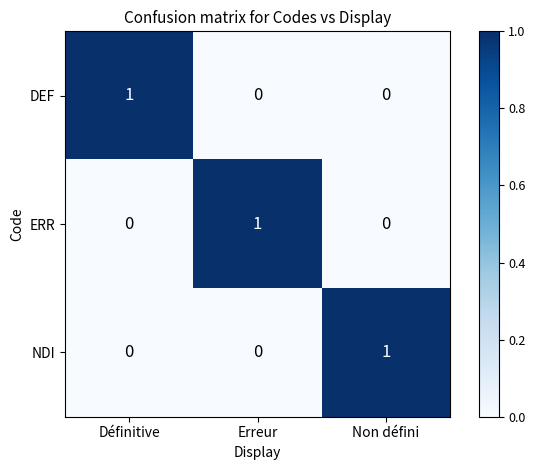

At how many categories does at least one series exceed 0?

3